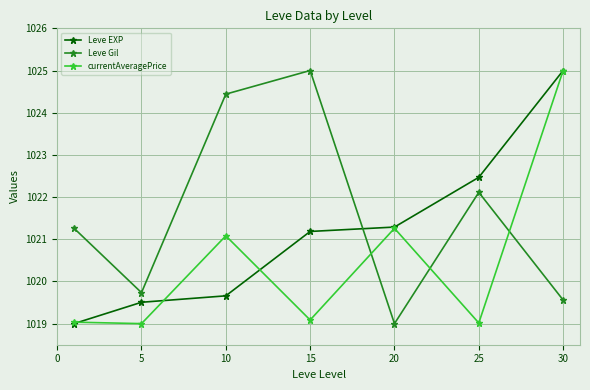

Reading right to left, what are all the values shown in this chart?

Leve EXP: 1025.0	1022.5	1021.3	1021.2	1019.7	1019.5	1019.0
Leve Gil: 1019.6	1022.1	1019.0	1025.0	1024.4	1019.7	1021.3
currentAveragePrice: 1025.0	1019.0	1021.3	1019.1	1021.1	1019.0	1019.0